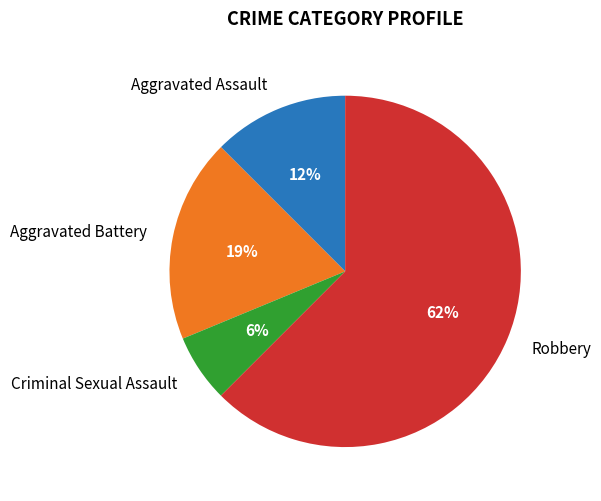

To the nearest percent, what portion does Aggravated Battery represent?

19%